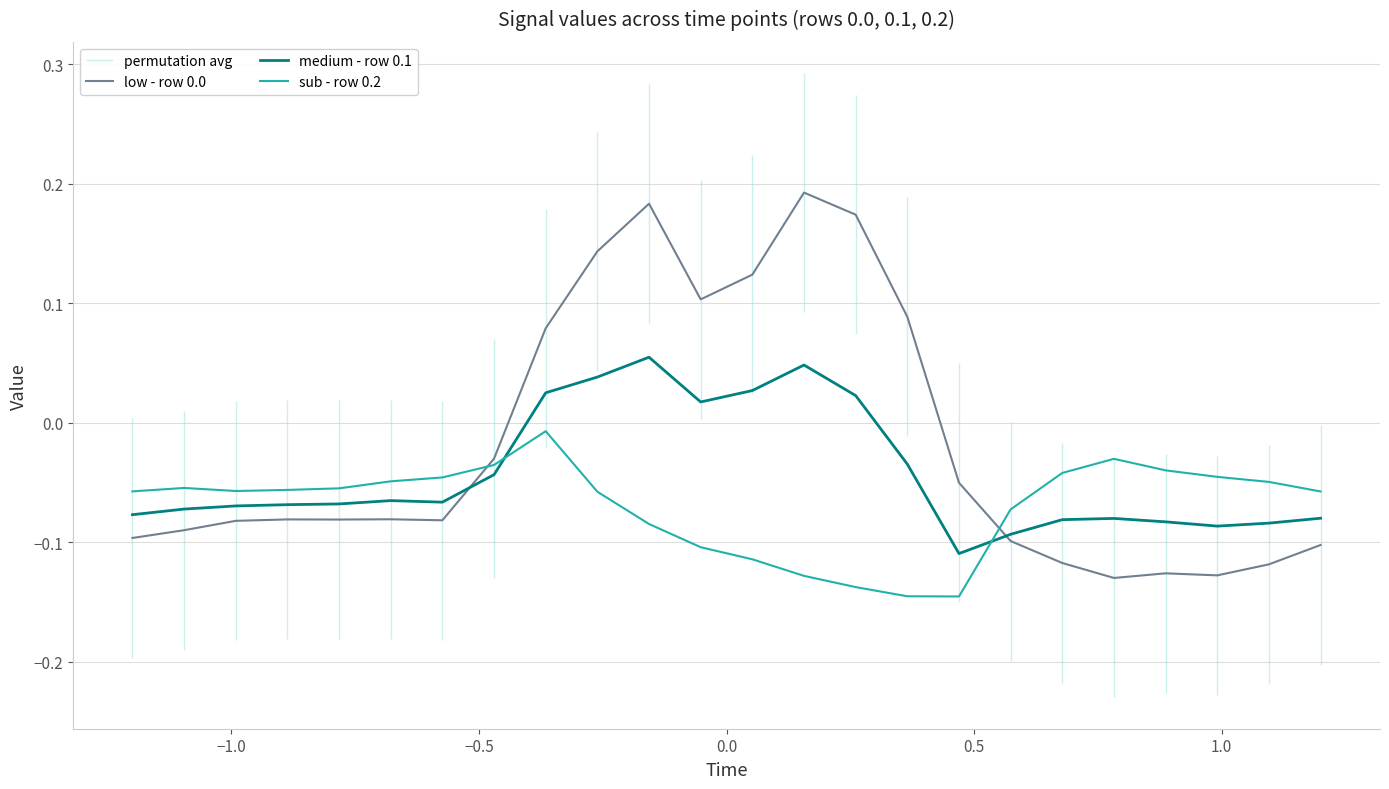

What is the value of the sub - row 0.2 point at the 5th from the left?

-0.1